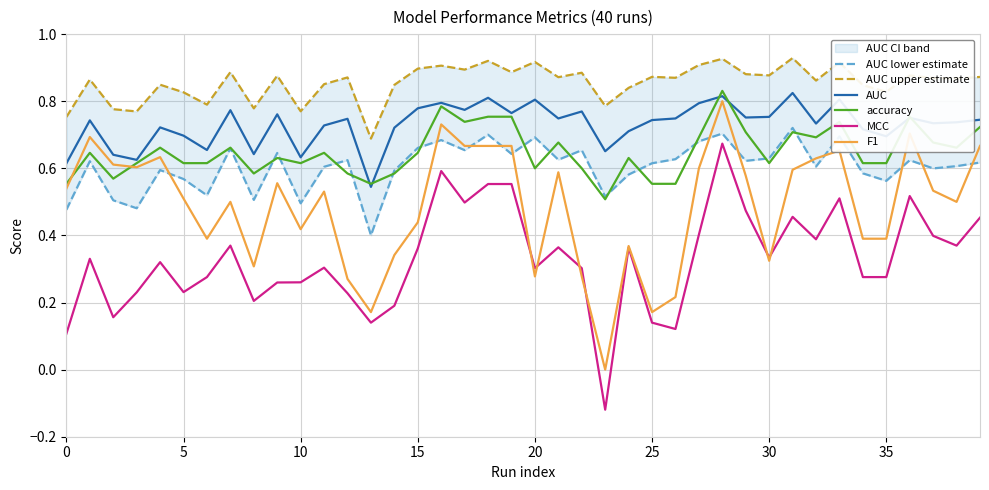

Which category has the highest value across all series?

31